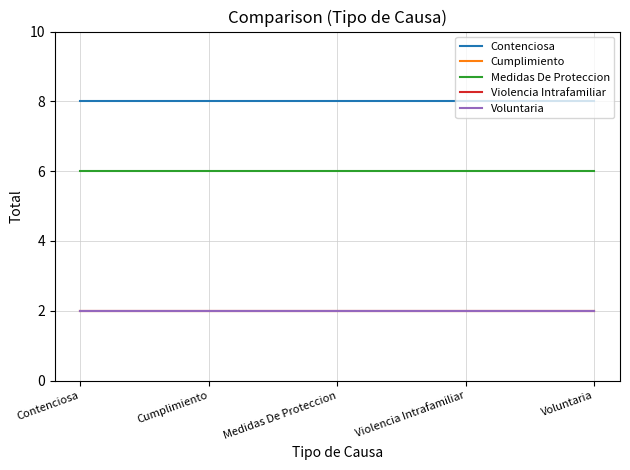

Which has a higher value, Violencia Intrafamiliar or Voluntaria?

Violencia Intrafamiliar